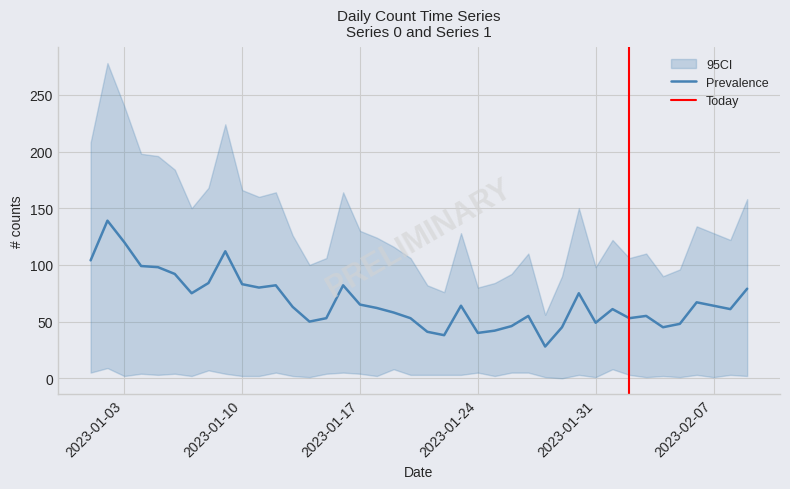

What is the label of the 25th point from the left?

2023-01-25